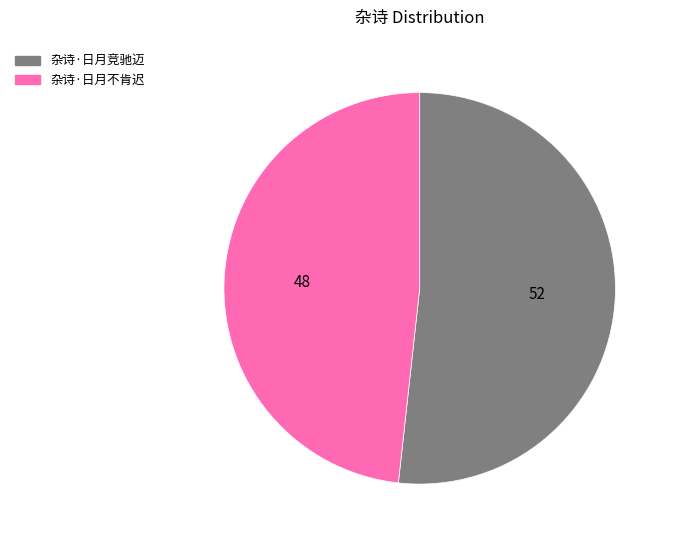

Which category accounts for the majority?

杂诗·日月竞驰迈